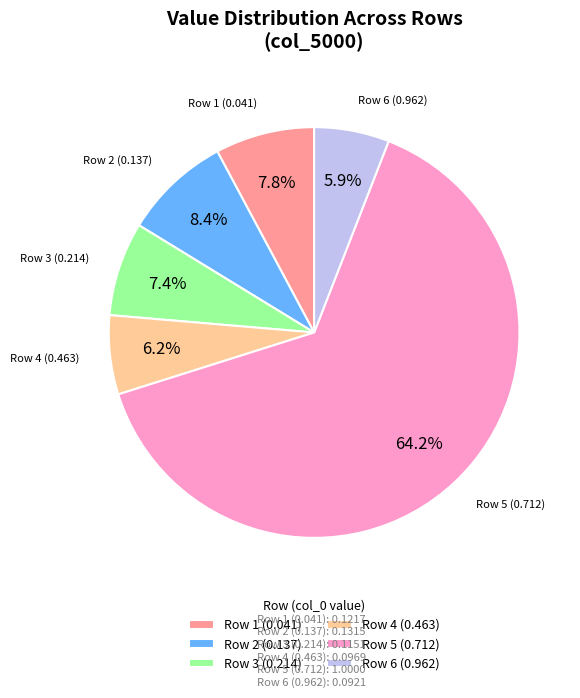

Do Row 6 (0.962) and Row 2 (0.137) together represent more than half of the pie?

No